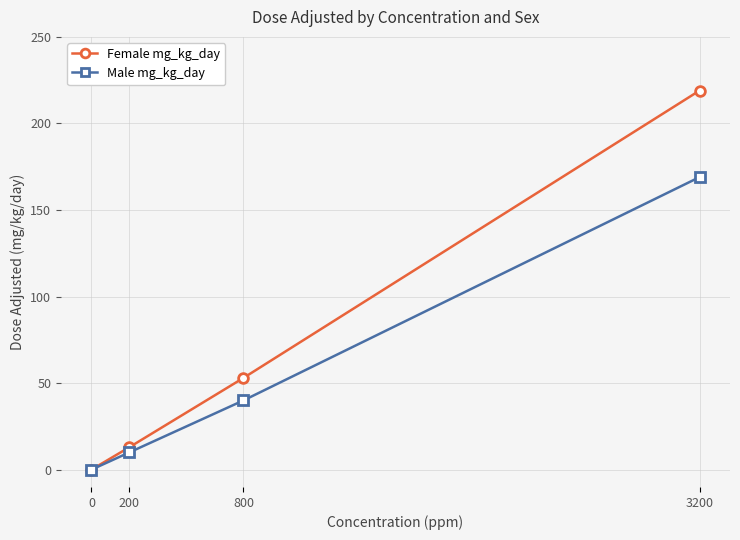

Rank the series by their maximum value, from lowest to highest.

Male mg_kg_day, Female mg_kg_day